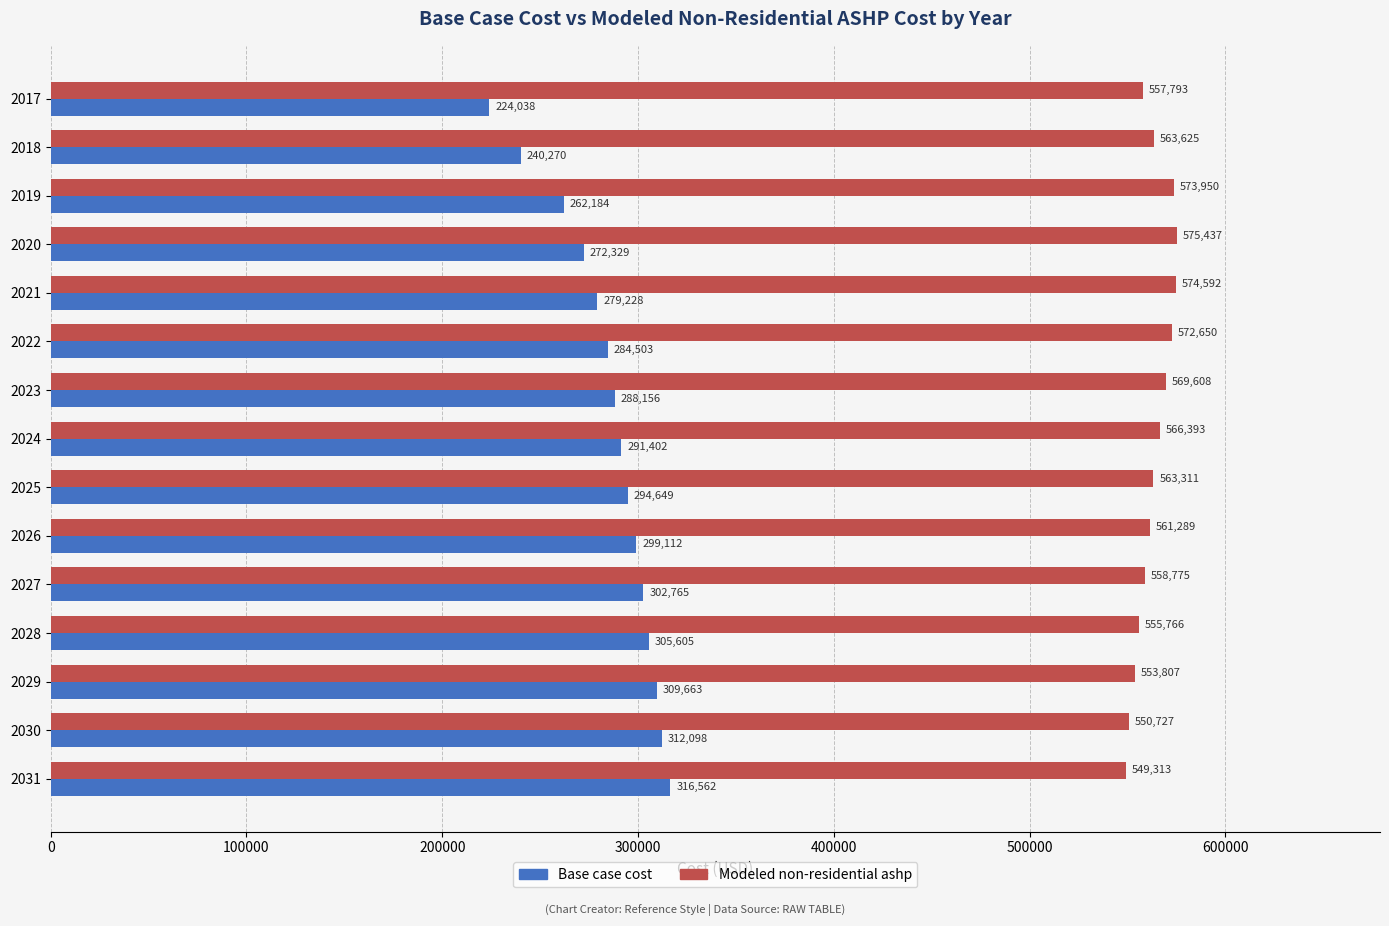

The Base case cost series shows 302764.7 at 2027. True or false?

True